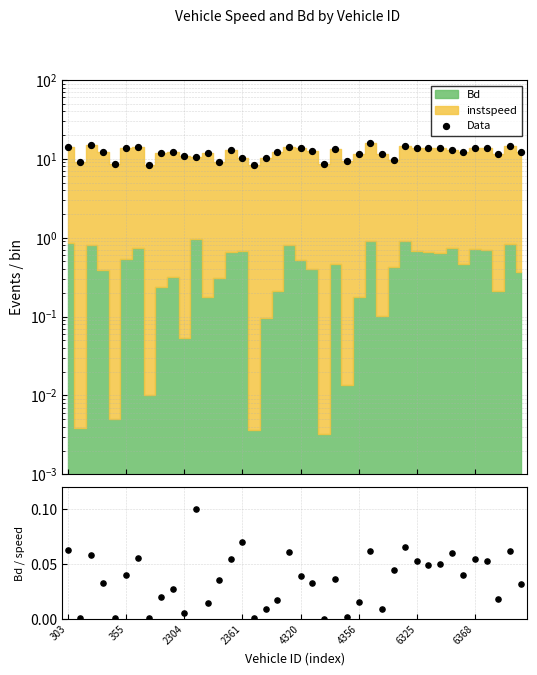

Which series has the widest spread of Y values?

Data